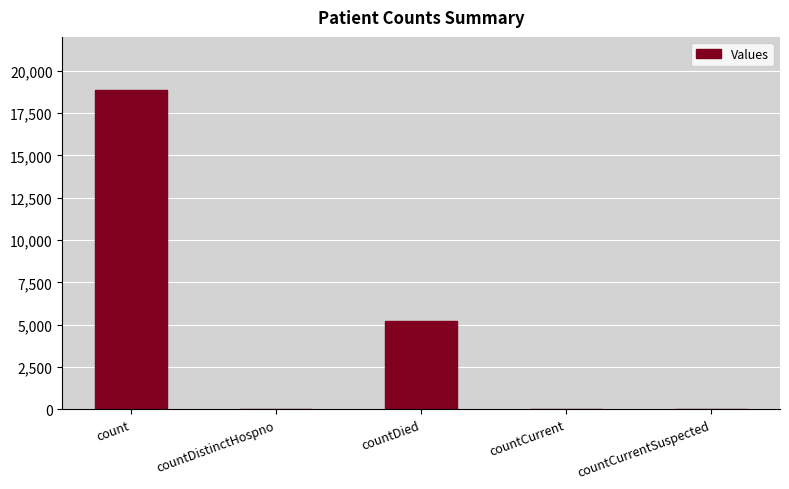

How many data points does each series have?

5